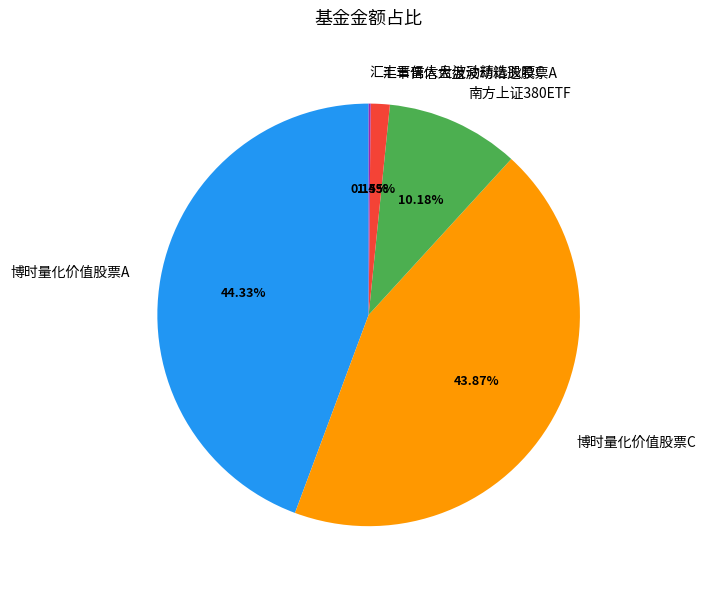

To the nearest percent, what portion does 南方上证380ETF represent?

10%